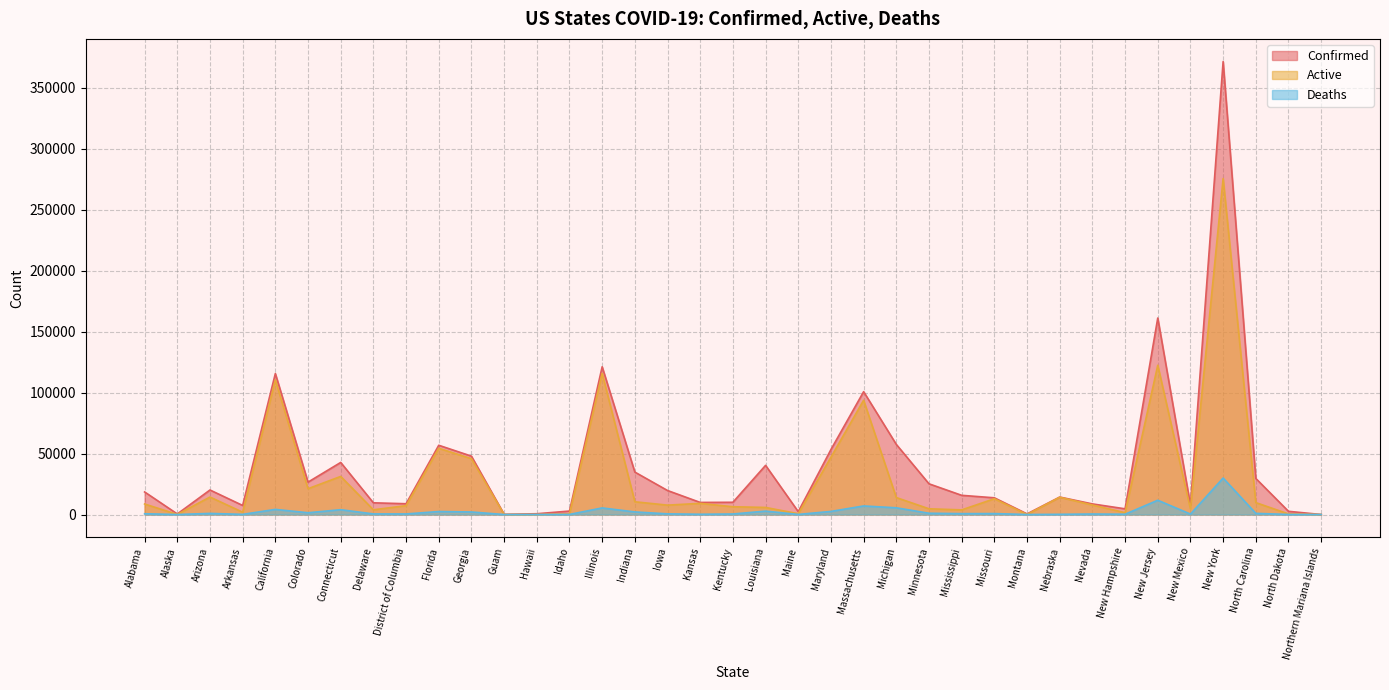

How many lines are shown in the chart?

3